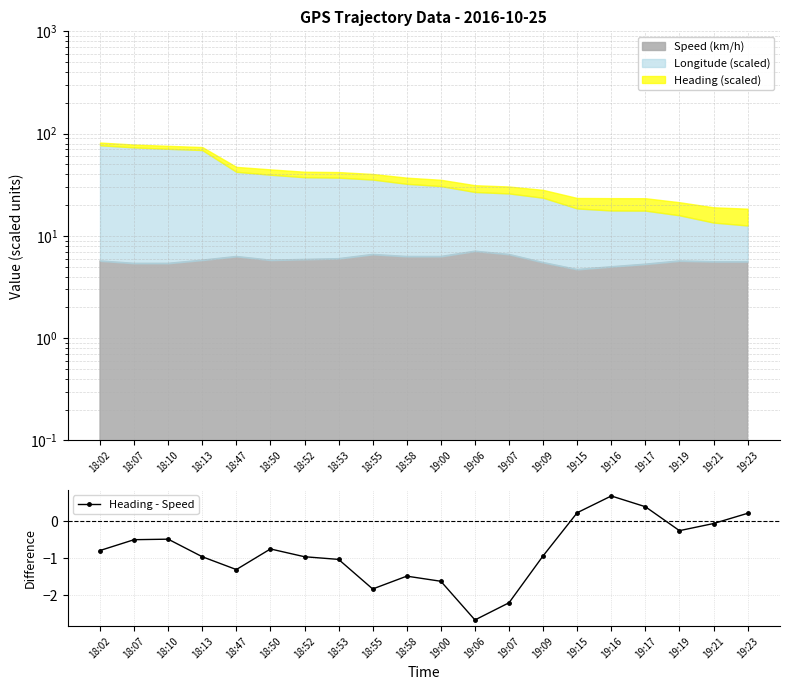

How many points are higher than both their immediate neighbors (excluding endpoints)?

4